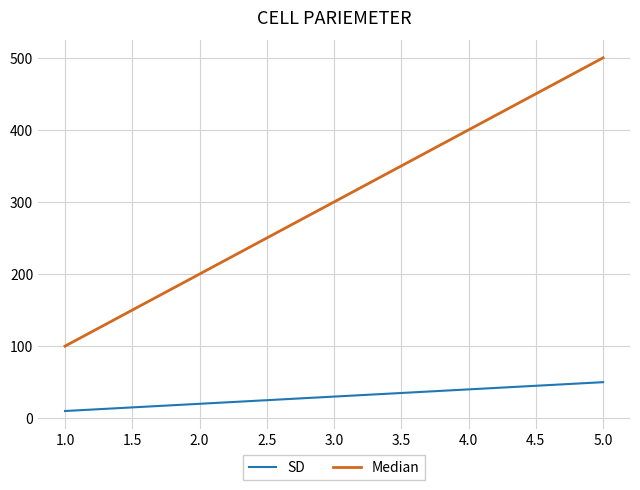

Reading left to right, transcribe all the data shown in this chart.

SD: 10	20	30	40	50
Median: 100	200	300	400	500